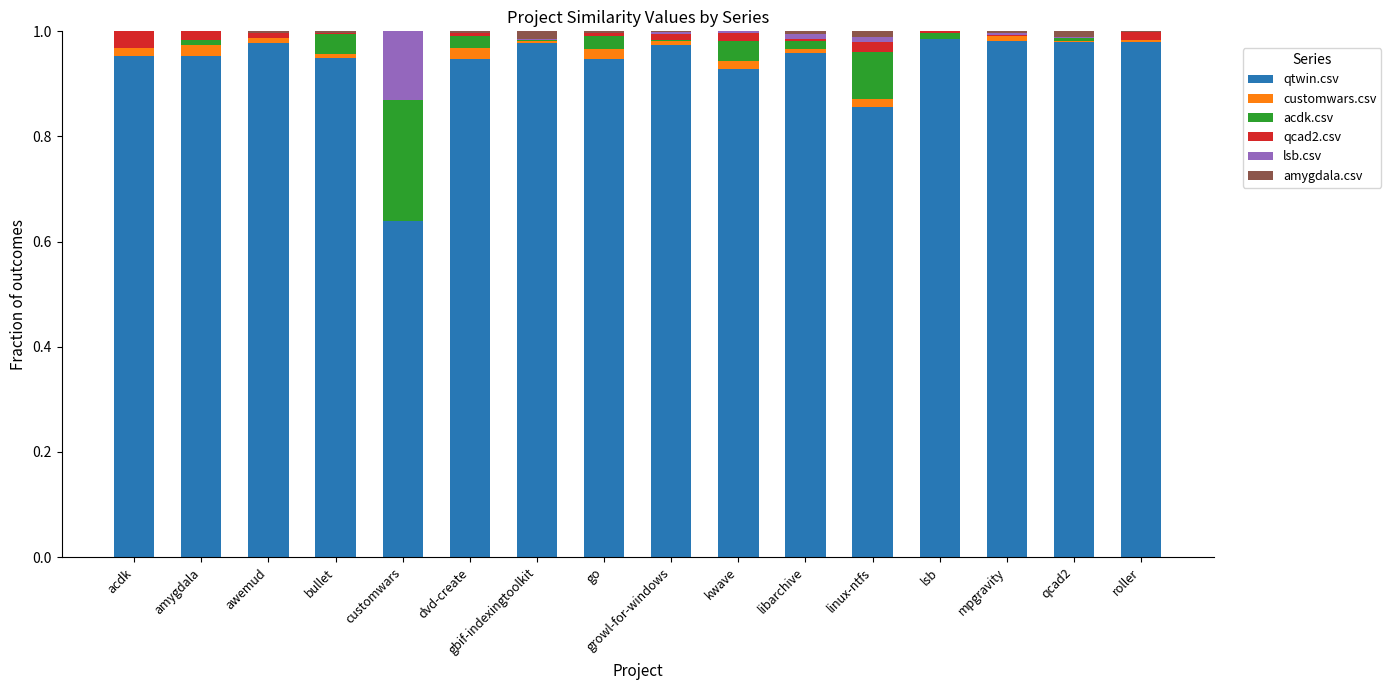

Are the bars horizontal?

No